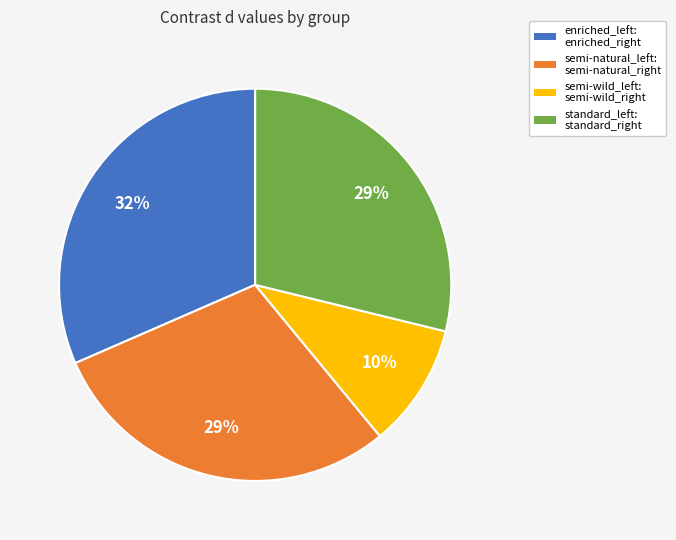

To the nearest percent, what is the difference between the enriched_left: enriched_right and standard_left: standard_right slice percentages?

3%